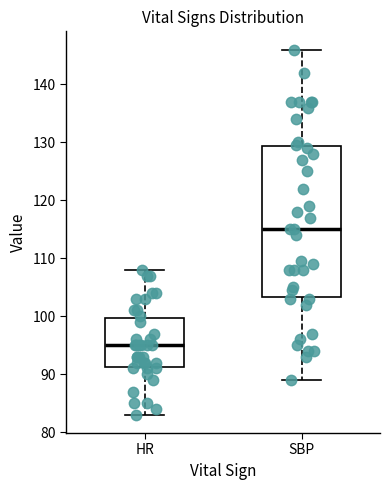

Reading left to right, read every box against the y-axis: the position of its median line, the range the box covers, and the ends of its whiskers. The values are not printed on the chart, so give them approximately, as read against the axis.

HR: median 95, box 91 to 100, whiskers 83 to 108
SBP: median 115, box 103 to 129, whiskers 89 to 146